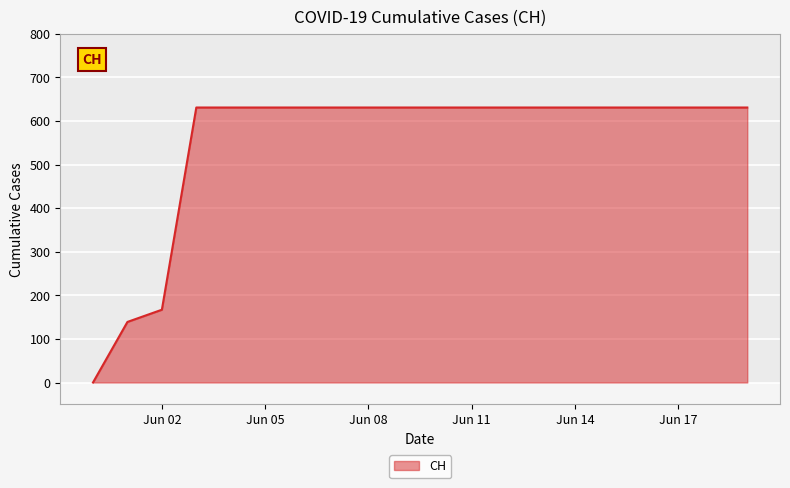

What is the maximum value shown in the chart?

631